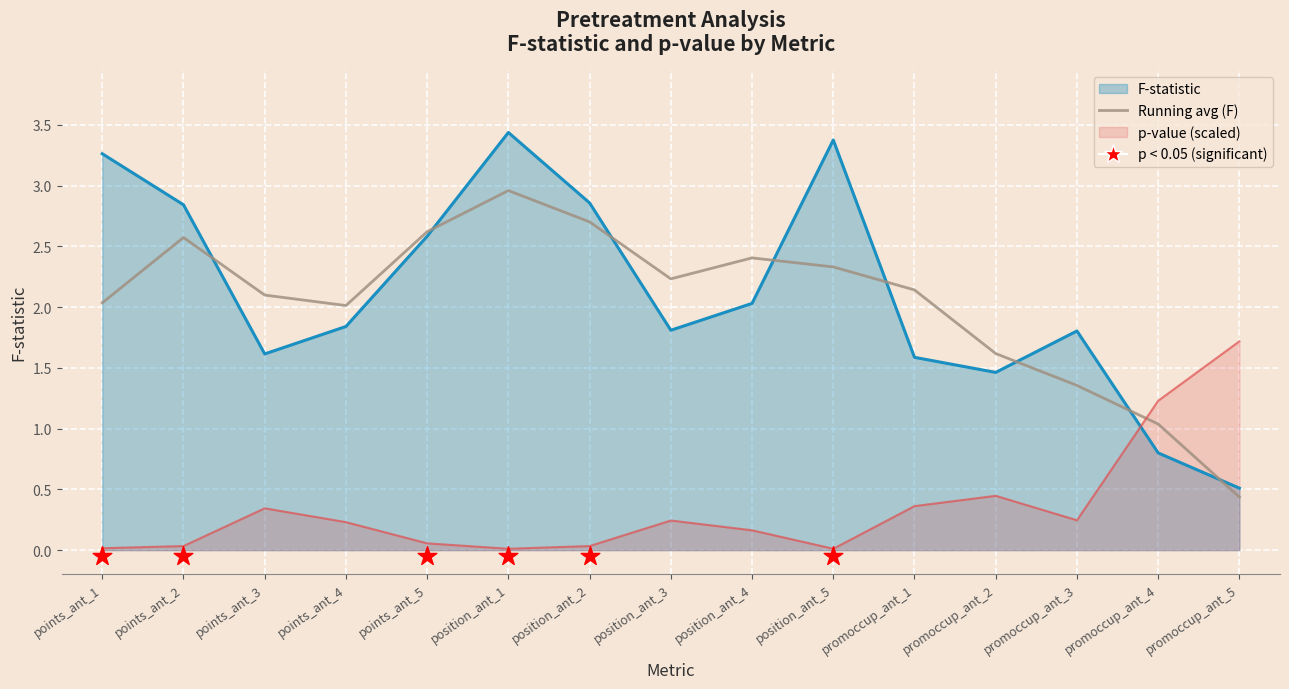

What is the change in value from position_ant_2 to promoccup_ant_2?

-1.1